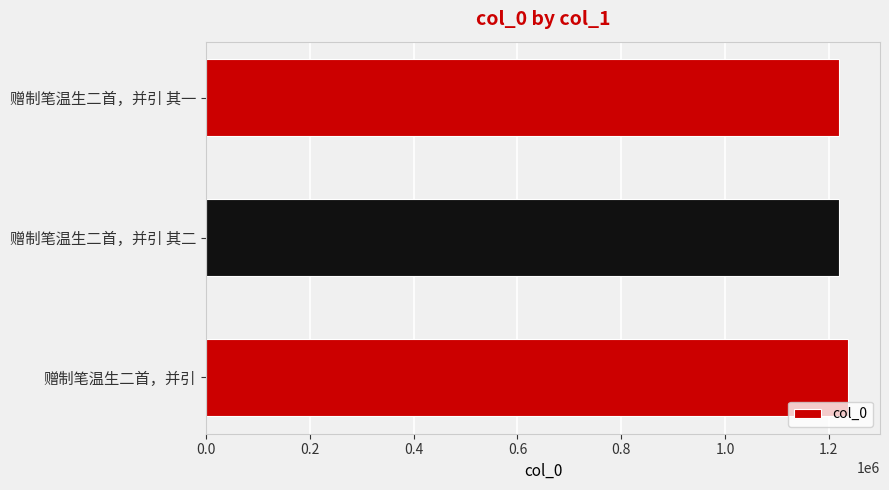

What is the approximate value at 赠制笔温生二首，并引?

1236825